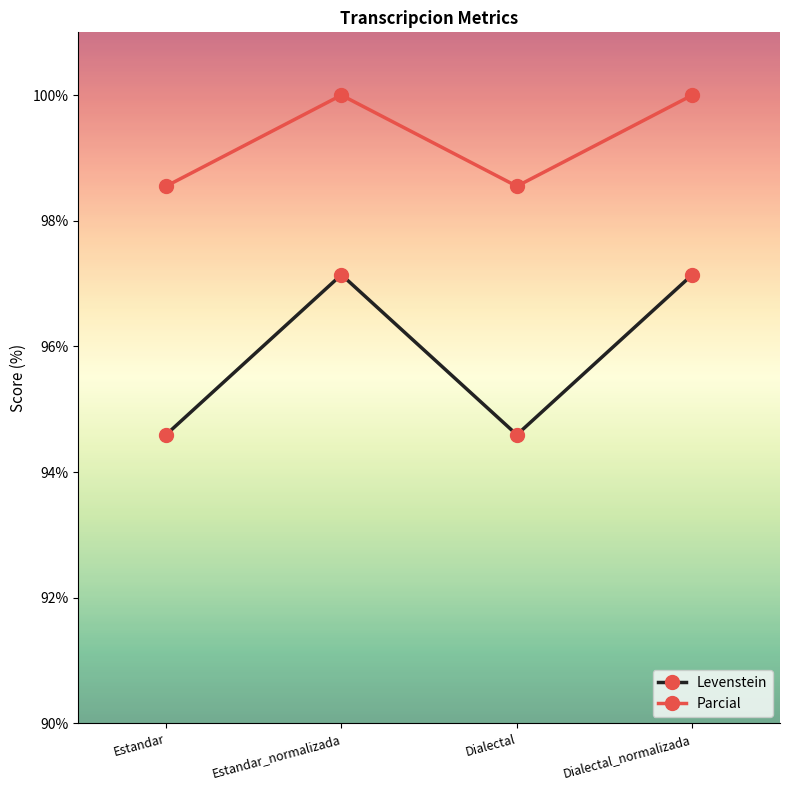

At how many categories does at least one series exceed 97?

4